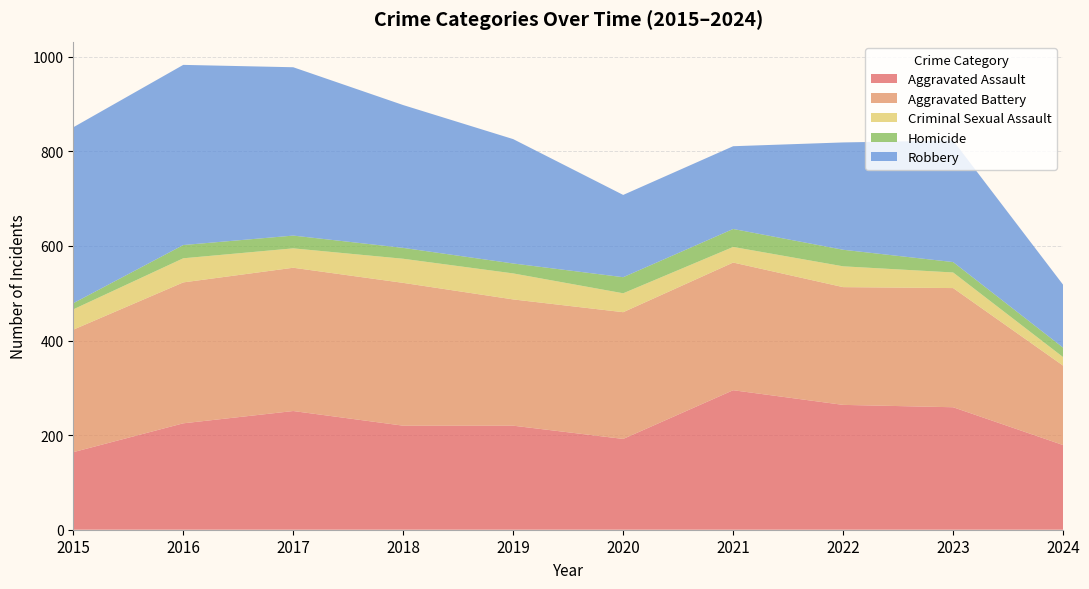

Reading left to right, what are all the values shown in this chart?

Aggravated Assault: 2015=164	2016=225	2017=251	2018=220	2019=220	2020=192	2021=295	2022=264	2023=259	2024=179
Aggravated Battery: 2015=259	2016=298	2017=303	2018=302	2019=267	2020=268	2021=270	2022=249	2023=252	2024=168
Criminal Sexual Assault: 2015=43	2016=51	2017=41	2018=51	2019=55	2020=40	2021=33	2022=44	2023=33	2024=18
Homicide: 2015=13	2016=28	2017=27	2018=23	2019=21	2020=34	2021=38	2022=35	2023=22	2024=20
Robbery: 2015=372	2016=381	2017=356	2018=302	2019=263	2020=174	2021=175	2022=227	2023=257	2024=133